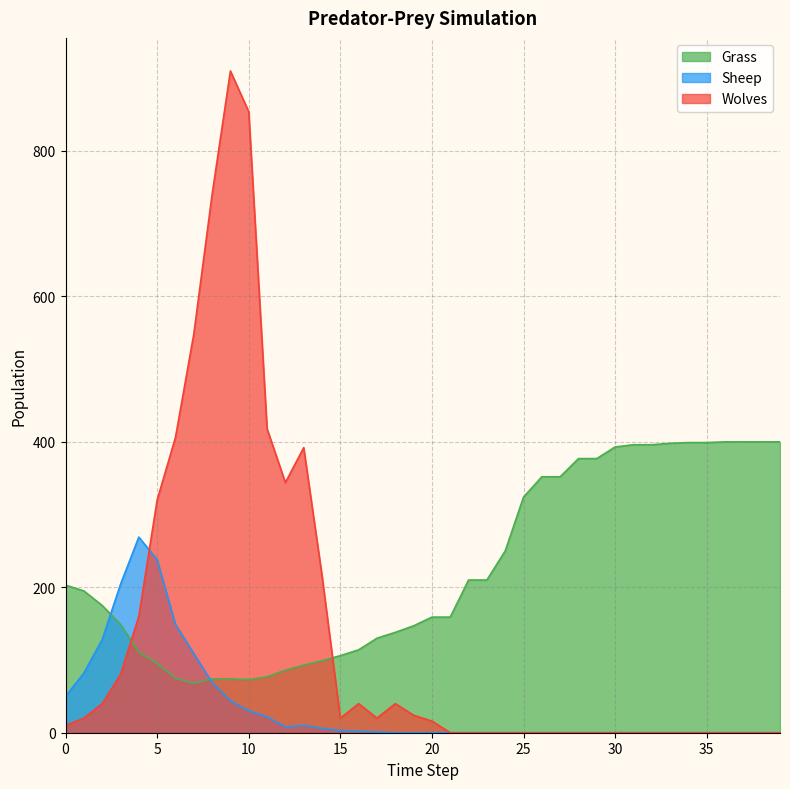

Is it true that Wolves equals 16 at 20?

True